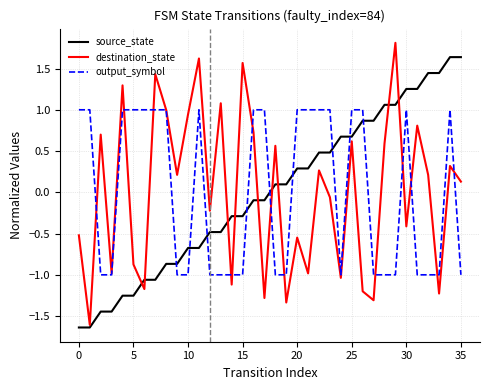

What is the maximum value shown in the chart?

1.8